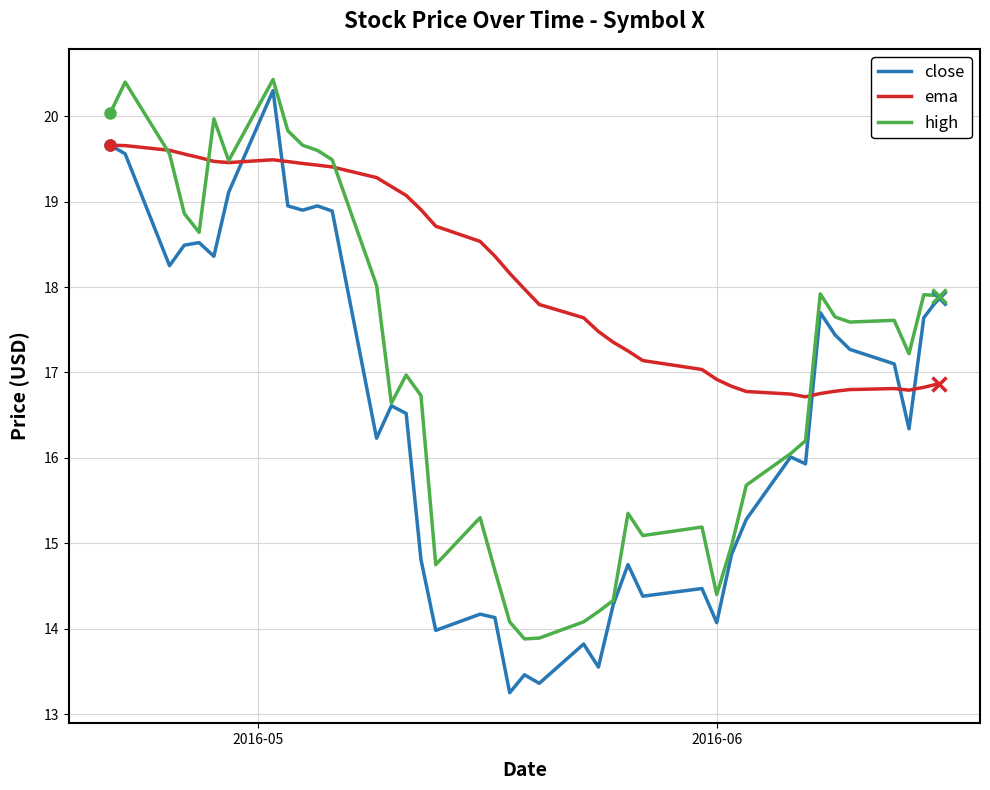

Rank the series by their average value, from lowest to highest.

close, high, ema